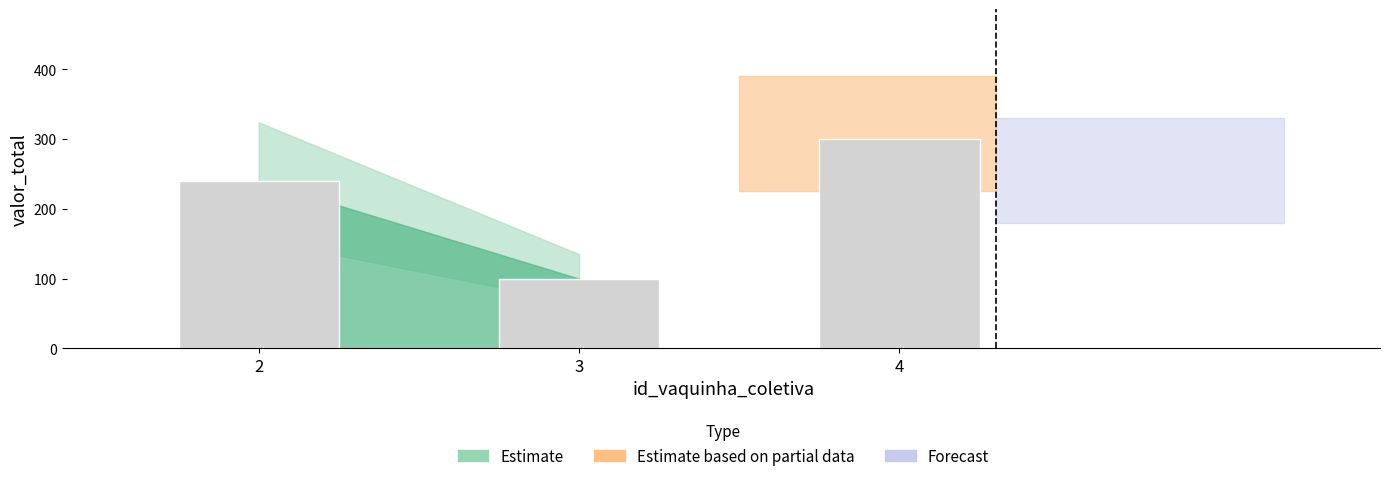

Rank the categories by value from highest to lowest.

4, 2, 3